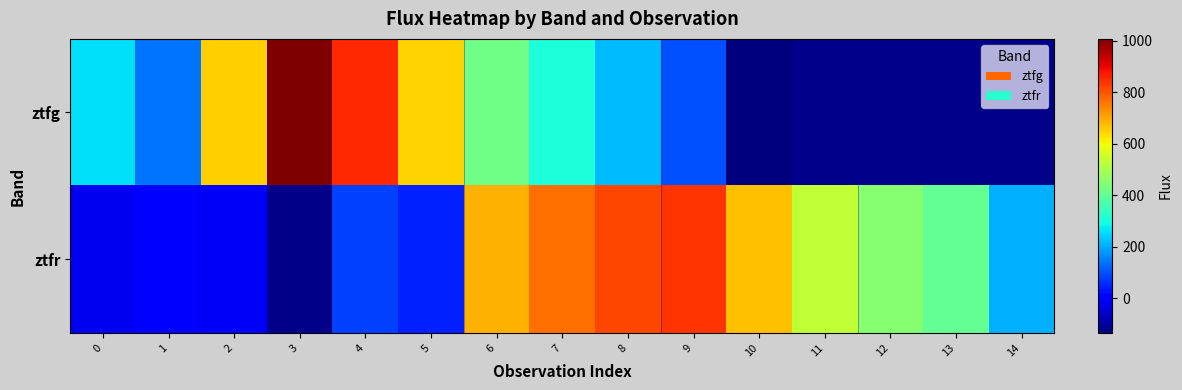

What is the difference between the highest and lowest values at 0?

281.5